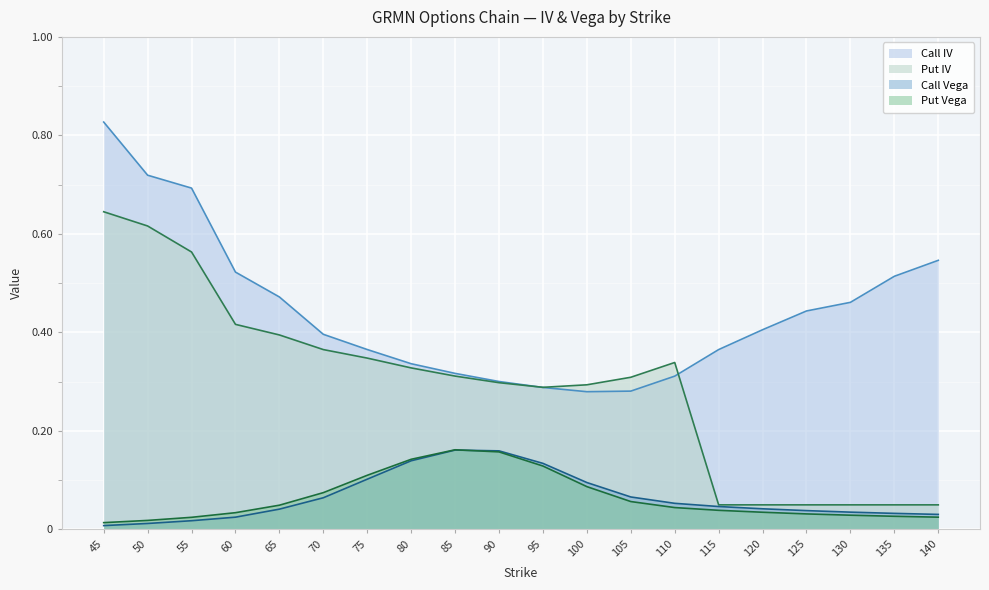

At which label does Put IV reach its minimum?

115